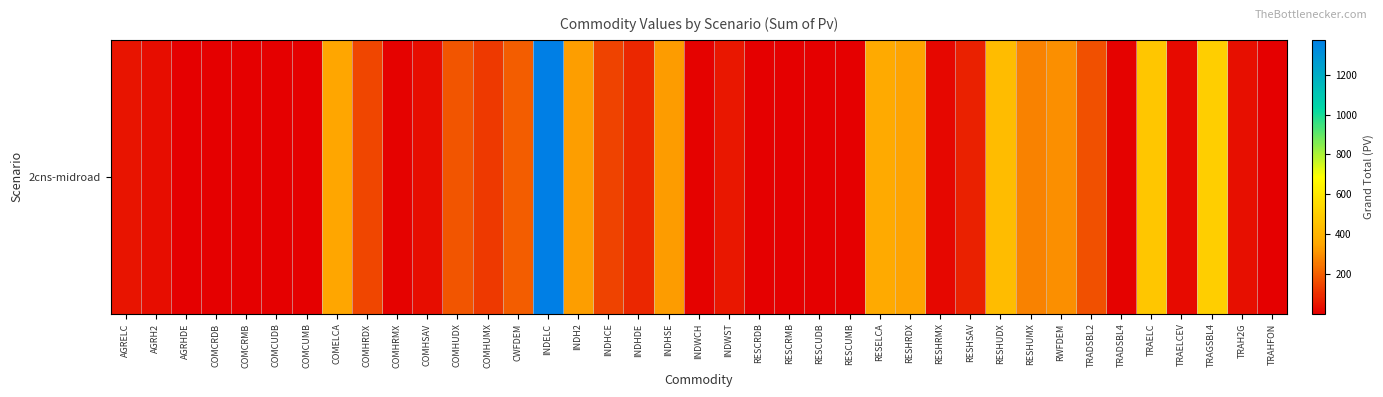

Where is the data nearest to the value 687?

TRAGSBL4